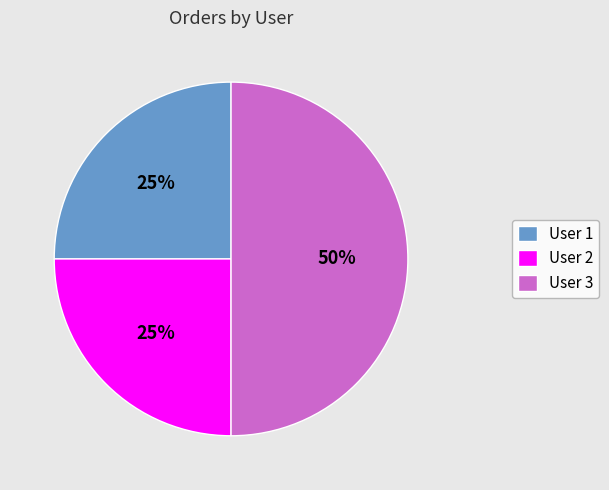

Is it true that User 1 is 25% of the pie?

True